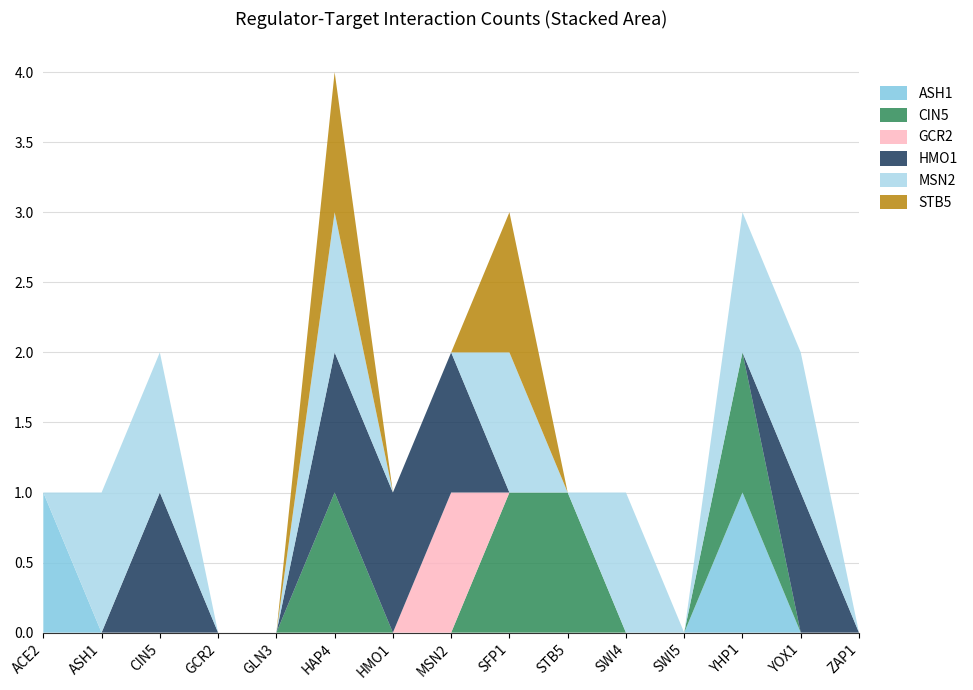

Reading left to right, list all the values displayed in this chart.

ASH1: 1	0	0	0	0	0	0	0	0	0	0	0	1	0	0
CIN5: 0	0	0	0	0	1	0	0	1	1	0	0	1	0	0
GCR2: 0	0	0	0	0	0	0	1	0	0	0	0	0	0	0
HMO1: 0	0	1	0	0	1	1	1	0	0	0	0	0	1	0
MSN2: 0	1	1	0	0	1	0	0	1	0	1	0	1	1	0
STB5: 0	0	0	0	0	1	0	0	1	0	0	0	0	0	0